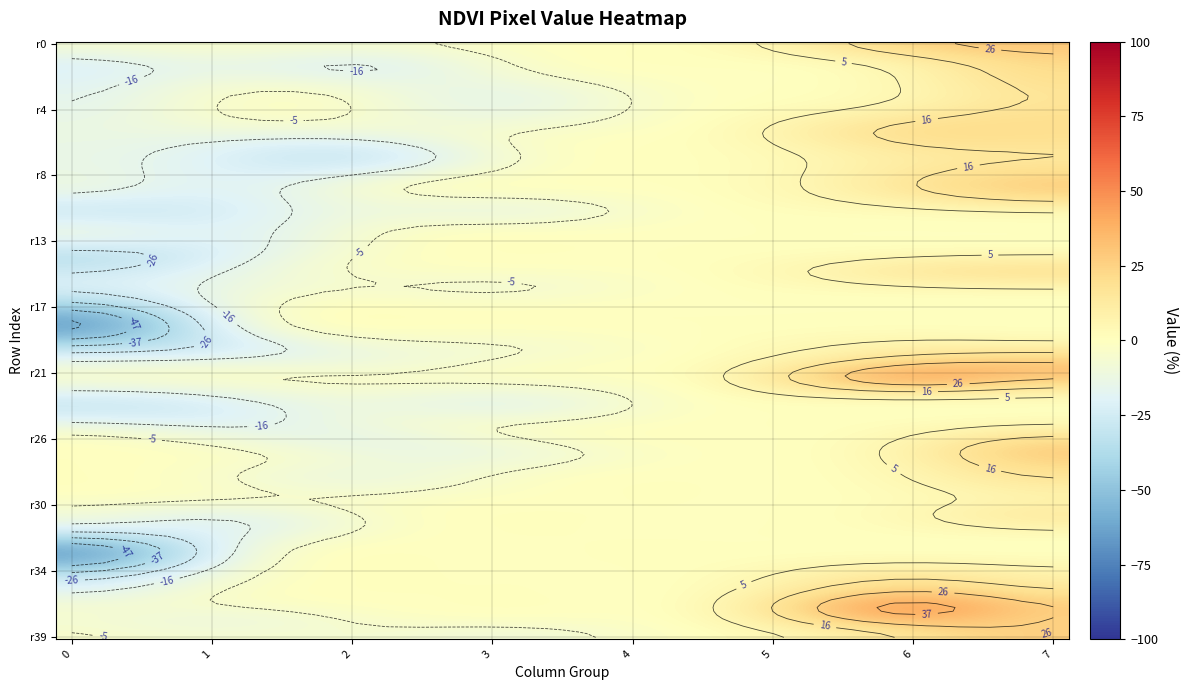

Rank the series at 21 from lowest to highest value.

0, 2, 1, 3, 4, 5, 6, 7